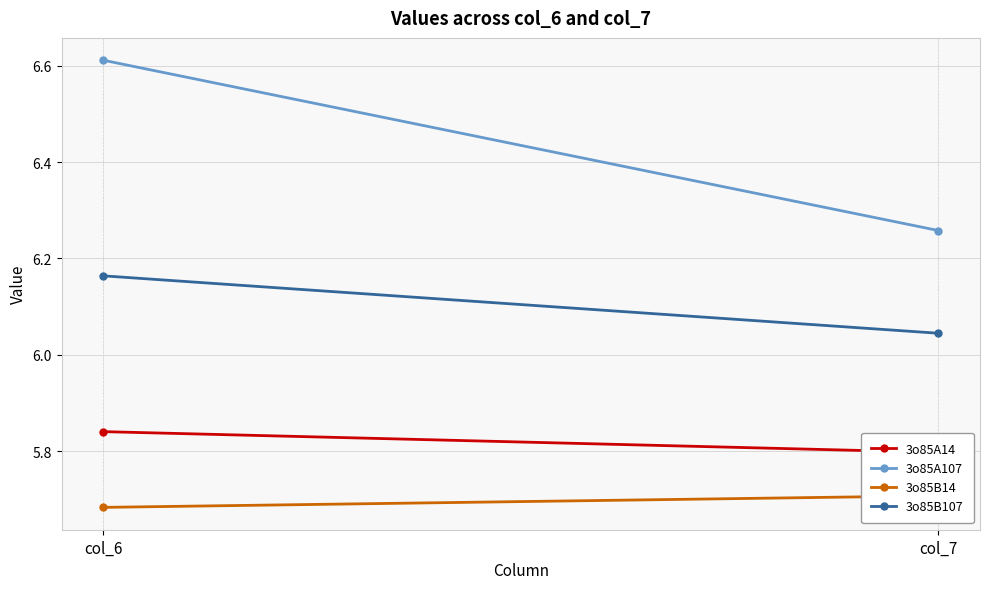

The value of 3o85B107 at col_6 is 3.3. True or false?

False